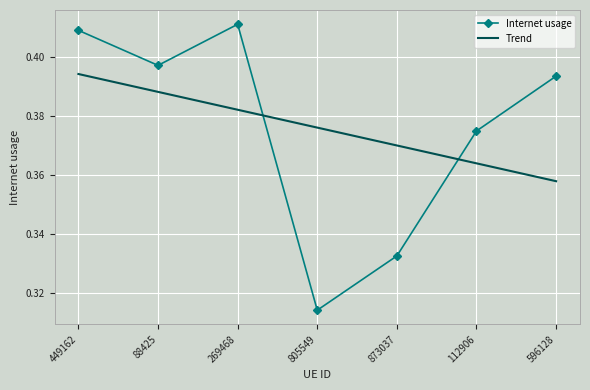

True or false: Trend has more than 2 interior local peaks.

False